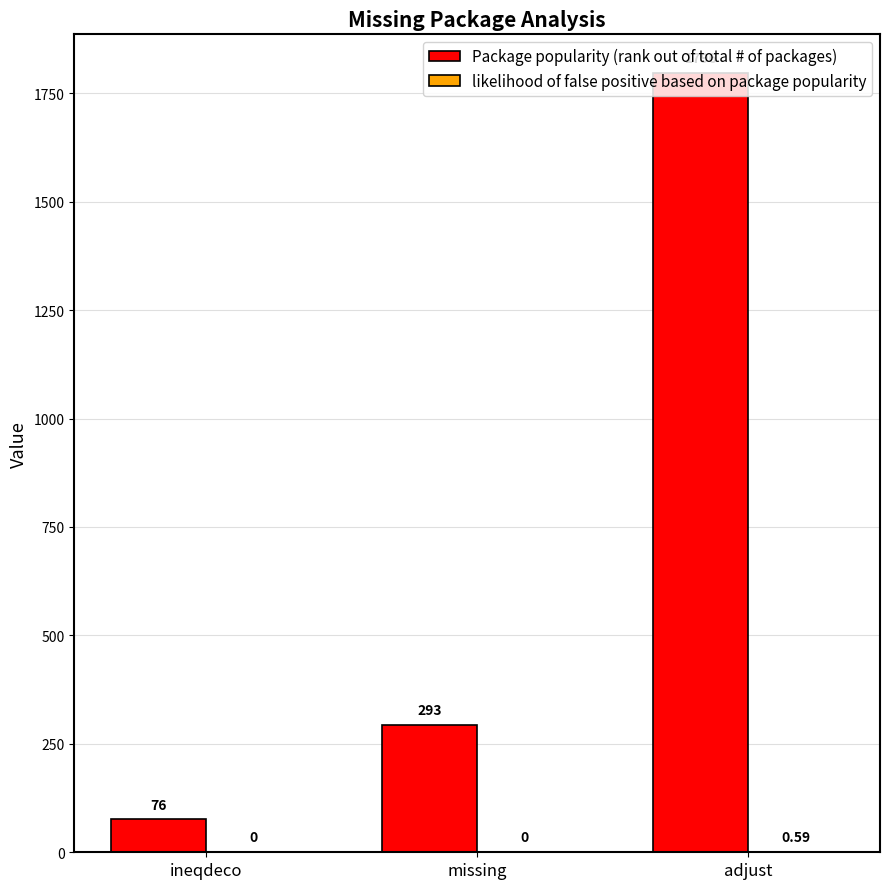

What is the difference between the Package popularity (rank out of total # of packages) values at ineqdeco and adjust?

1720.0